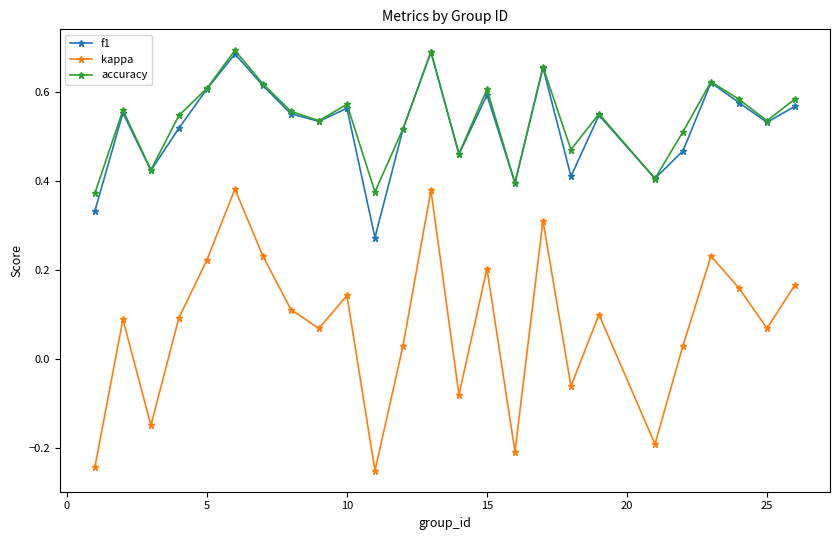

How many accuracy values are between 0 and 1?

25